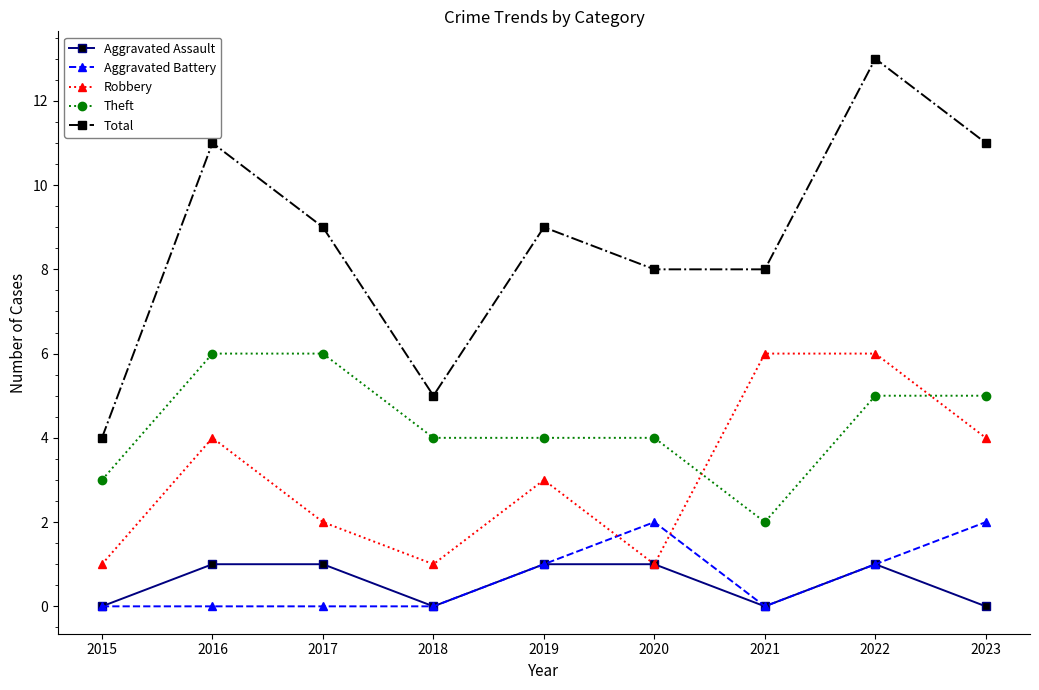

Which series has the largest total across all categories?

Total